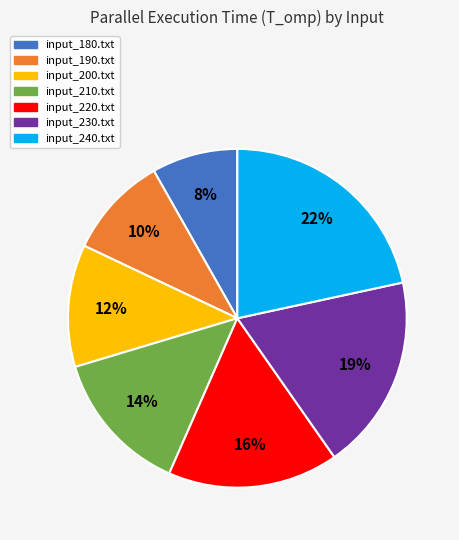

True or false: input_230.txt accounts for 19% of the total.

True